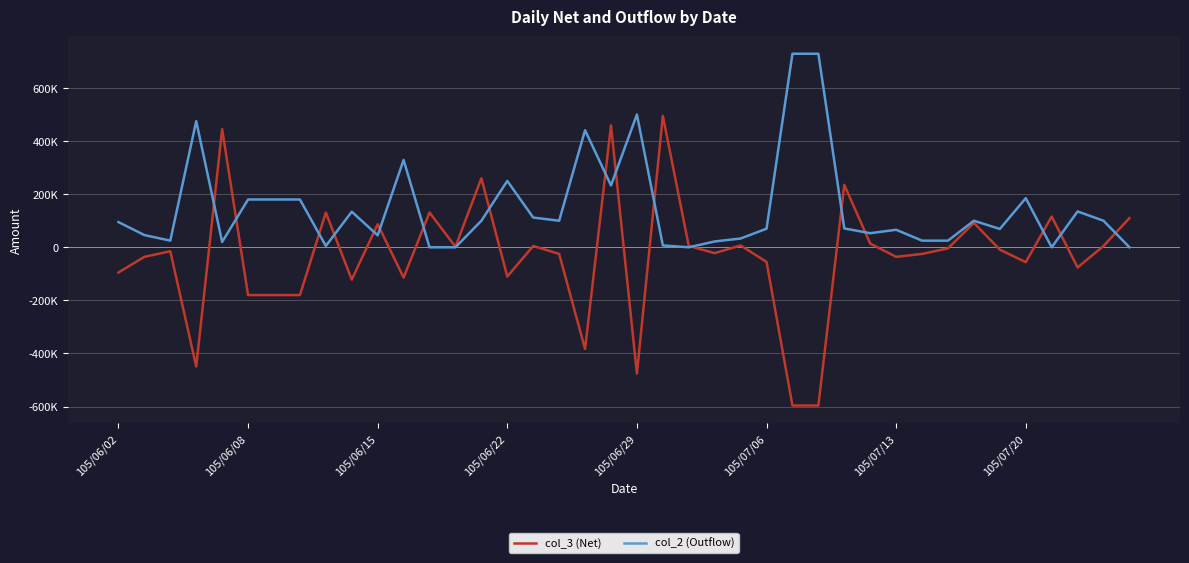

Is this an area chart (filled region under the line)?

No